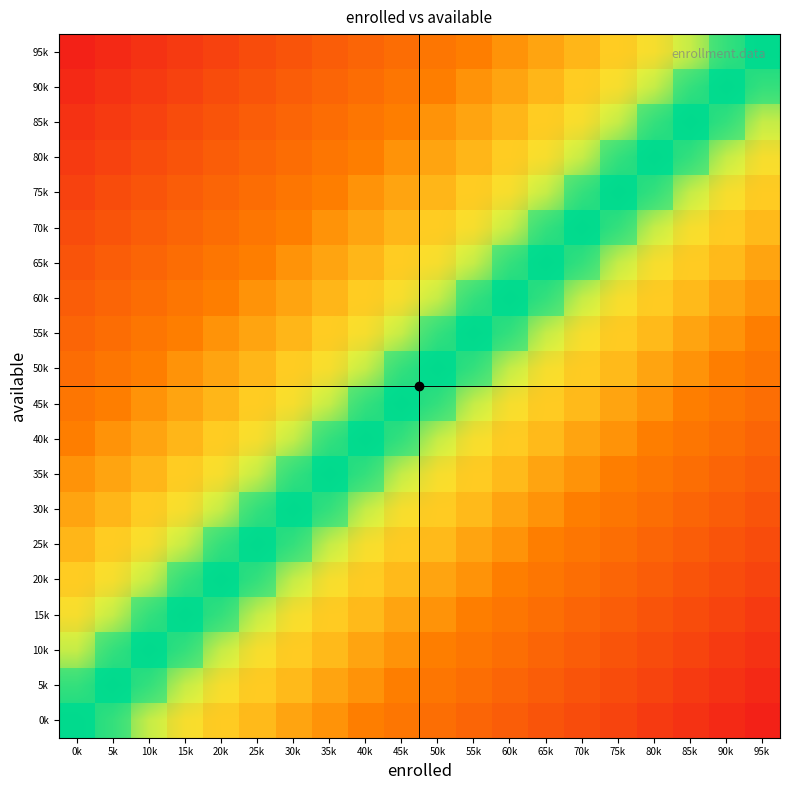

Reading left to right, transcribe all the data shown in this chart.

0k: 0k=0.5	5k=0.5	10k=0.5	15k=0.4	20k=0.4	25k=0.4	30k=0.3	35k=0.3	40k=0.3	45k=0.3	50k=0.2	55k=0.2	60k=0.2	65k=0.2	70k=0.2	75k=0.1	80k=0.1	85k=0.1	90k=0.0	95k=0.0
5k: 0k=0.5	5k=0.5	10k=0.5	15k=0.5	20k=0.4	25k=0.4	30k=0.4	35k=0.3	40k=0.3	45k=0.3	50k=0.3	55k=0.2	60k=0.2	65k=0.2	70k=0.2	75k=0.2	80k=0.1	85k=0.1	90k=0.1	95k=0.0
10k: 0k=0.6	5k=0.5	10k=0.5	15k=0.5	20k=0.5	25k=0.4	30k=0.4	35k=0.4	40k=0.3	45k=0.3	50k=0.3	55k=0.3	60k=0.2	65k=0.2	70k=0.2	75k=0.2	80k=0.2	85k=0.1	90k=0.1	95k=0.1
15k: 0k=0.6	5k=0.6	10k=0.5	15k=0.5	20k=0.5	25k=0.5	30k=0.4	35k=0.4	40k=0.4	45k=0.3	50k=0.3	55k=0.3	60k=0.3	65k=0.2	70k=0.2	75k=0.2	80k=0.2	85k=0.2	90k=0.1	95k=0.1
20k: 0k=0.6	5k=0.6	10k=0.6	15k=0.5	20k=0.5	25k=0.5	30k=0.5	35k=0.4	40k=0.4	45k=0.4	50k=0.3	55k=0.3	60k=0.3	65k=0.3	70k=0.2	75k=0.2	80k=0.2	85k=0.2	90k=0.2	95k=0.1
25k: 0k=0.6	5k=0.6	10k=0.6	15k=0.6	20k=0.5	25k=0.5	30k=0.5	35k=0.5	40k=0.4	45k=0.4	50k=0.4	55k=0.3	60k=0.3	65k=0.3	70k=0.3	75k=0.2	80k=0.2	85k=0.2	90k=0.2	95k=0.2
30k: 0k=0.7	5k=0.6	10k=0.6	15k=0.6	20k=0.6	25k=0.5	30k=0.5	35k=0.5	40k=0.5	45k=0.4	50k=0.4	55k=0.4	60k=0.3	65k=0.3	70k=0.3	75k=0.3	80k=0.2	85k=0.2	90k=0.2	95k=0.2
35k: 0k=0.7	5k=0.7	10k=0.6	15k=0.6	20k=0.6	25k=0.6	30k=0.5	35k=0.5	40k=0.5	45k=0.5	50k=0.4	55k=0.4	60k=0.4	65k=0.3	70k=0.3	75k=0.3	80k=0.3	85k=0.2	90k=0.2	95k=0.2
40k: 0k=0.7	5k=0.7	10k=0.7	15k=0.6	20k=0.6	25k=0.6	30k=0.6	35k=0.5	40k=0.5	45k=0.5	50k=0.5	55k=0.4	60k=0.4	65k=0.4	70k=0.3	75k=0.3	80k=0.3	85k=0.3	90k=0.2	95k=0.2
45k: 0k=0.7	5k=0.7	10k=0.7	15k=0.7	20k=0.6	25k=0.6	30k=0.6	35k=0.6	40k=0.5	45k=0.5	50k=0.5	55k=0.5	60k=0.4	65k=0.4	70k=0.4	75k=0.3	80k=0.3	85k=0.3	90k=0.3	95k=0.2
50k: 0k=0.8	5k=0.7	10k=0.7	15k=0.7	20k=0.7	25k=0.6	30k=0.6	35k=0.6	40k=0.6	45k=0.5	50k=0.5	55k=0.5	60k=0.5	65k=0.4	70k=0.4	75k=0.4	80k=0.3	85k=0.3	90k=0.3	95k=0.3
55k: 0k=0.8	5k=0.8	10k=0.7	15k=0.7	20k=0.7	25k=0.7	30k=0.6	35k=0.6	40k=0.6	45k=0.6	50k=0.5	55k=0.5	60k=0.5	65k=0.5	70k=0.4	75k=0.4	80k=0.4	85k=0.3	90k=0.3	95k=0.3
60k: 0k=0.8	5k=0.8	10k=0.8	15k=0.7	20k=0.7	25k=0.7	30k=0.7	35k=0.6	40k=0.6	45k=0.6	50k=0.6	55k=0.5	60k=0.5	65k=0.5	70k=0.5	75k=0.4	80k=0.4	85k=0.4	90k=0.3	95k=0.3
65k: 0k=0.8	5k=0.8	10k=0.8	15k=0.8	20k=0.7	25k=0.7	30k=0.7	35k=0.7	40k=0.6	45k=0.6	50k=0.6	55k=0.6	60k=0.5	65k=0.5	70k=0.5	75k=0.5	80k=0.4	85k=0.4	90k=0.4	95k=0.3
70k: 0k=0.8	5k=0.8	10k=0.8	15k=0.8	20k=0.8	25k=0.7	30k=0.7	35k=0.7	40k=0.7	45k=0.6	50k=0.6	55k=0.6	60k=0.6	65k=0.5	70k=0.5	75k=0.5	80k=0.5	85k=0.4	90k=0.4	95k=0.4
75k: 0k=0.9	5k=0.8	10k=0.8	15k=0.8	20k=0.8	25k=0.8	30k=0.7	35k=0.7	40k=0.7	45k=0.7	50k=0.6	55k=0.6	60k=0.6	65k=0.6	70k=0.5	75k=0.5	80k=0.5	85k=0.5	90k=0.4	95k=0.4
80k: 0k=0.9	5k=0.9	10k=0.8	15k=0.8	20k=0.8	25k=0.8	30k=0.8	35k=0.7	40k=0.7	45k=0.7	50k=0.7	55k=0.6	60k=0.6	65k=0.6	70k=0.6	75k=0.5	80k=0.5	85k=0.5	90k=0.5	95k=0.4
85k: 0k=0.9	5k=0.9	10k=0.9	15k=0.8	20k=0.8	25k=0.8	30k=0.8	35k=0.8	40k=0.7	45k=0.7	50k=0.7	55k=0.7	60k=0.6	65k=0.6	70k=0.6	75k=0.6	80k=0.5	85k=0.5	90k=0.5	95k=0.5
90k: 0k=0.9	5k=0.9	10k=0.9	15k=0.9	20k=0.8	25k=0.8	30k=0.8	35k=0.8	40k=0.8	45k=0.7	50k=0.7	55k=0.7	60k=0.7	65k=0.6	70k=0.6	75k=0.6	80k=0.6	85k=0.5	90k=0.5	95k=0.5
95k: 0k=1.0	5k=0.9	10k=0.9	15k=0.9	20k=0.9	25k=0.8	30k=0.8	35k=0.8	40k=0.8	45k=0.8	50k=0.7	55k=0.7	60k=0.7	65k=0.7	70k=0.6	75k=0.6	80k=0.6	85k=0.6	90k=0.5	95k=0.5